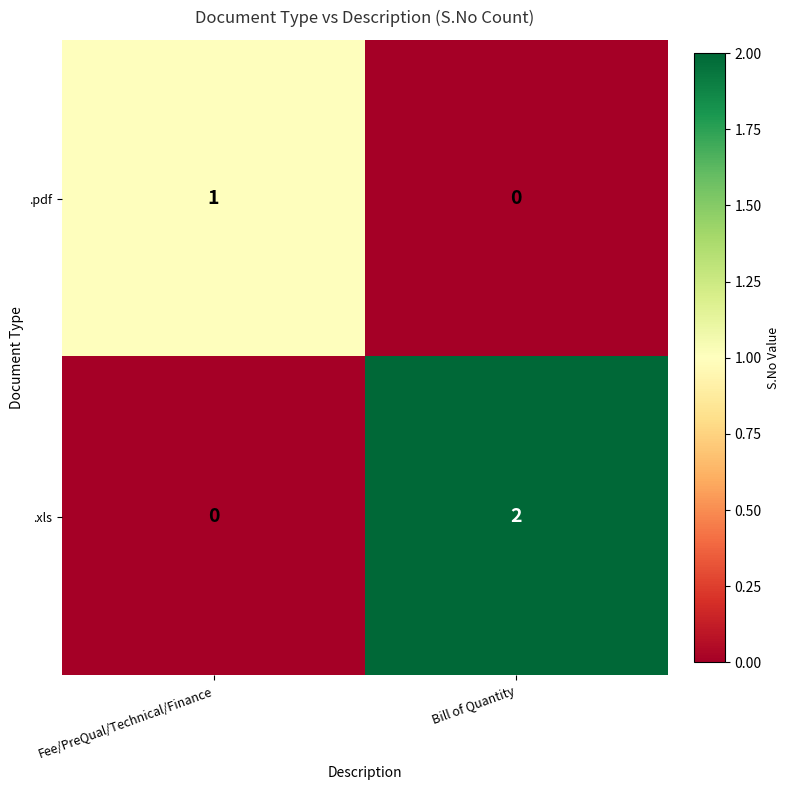

The value of .pdf at Fee/PreQual/Technical/Finance is 2. True or false?

False